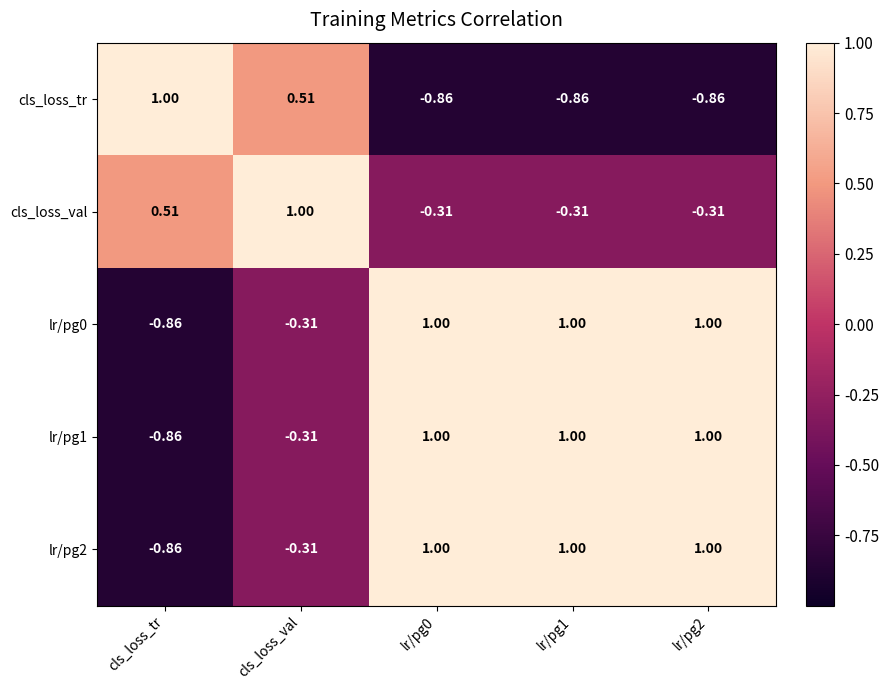

Which category has the lowest value in the lr/pg2 series?

cls_loss_tr